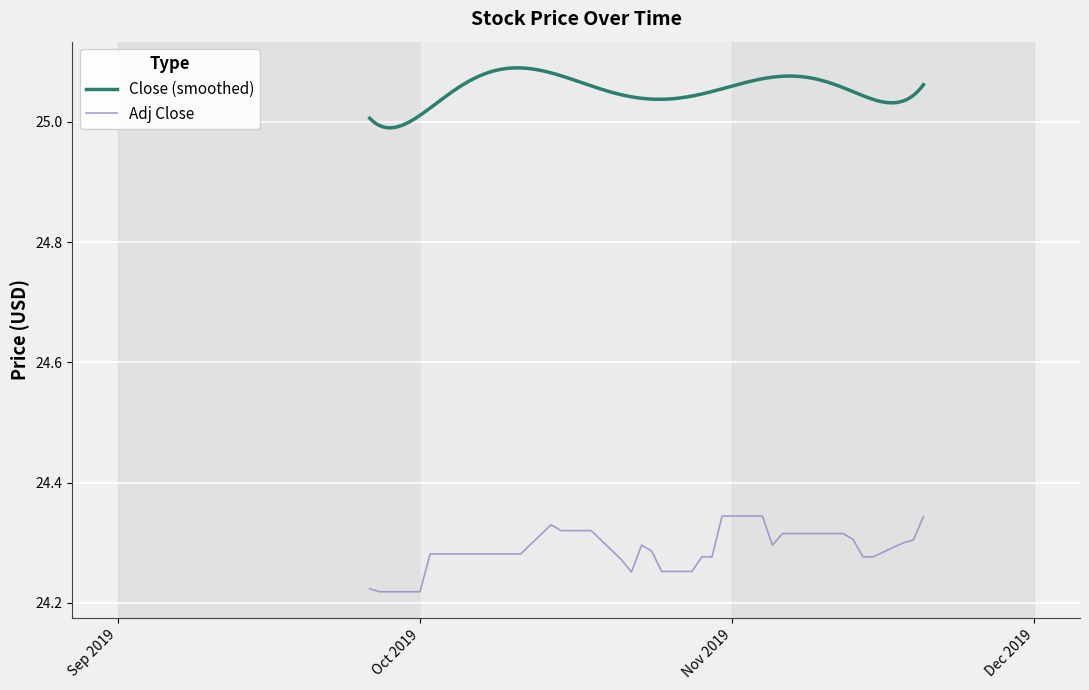

What is the label of the 33rd point from the right?

2019-10-07